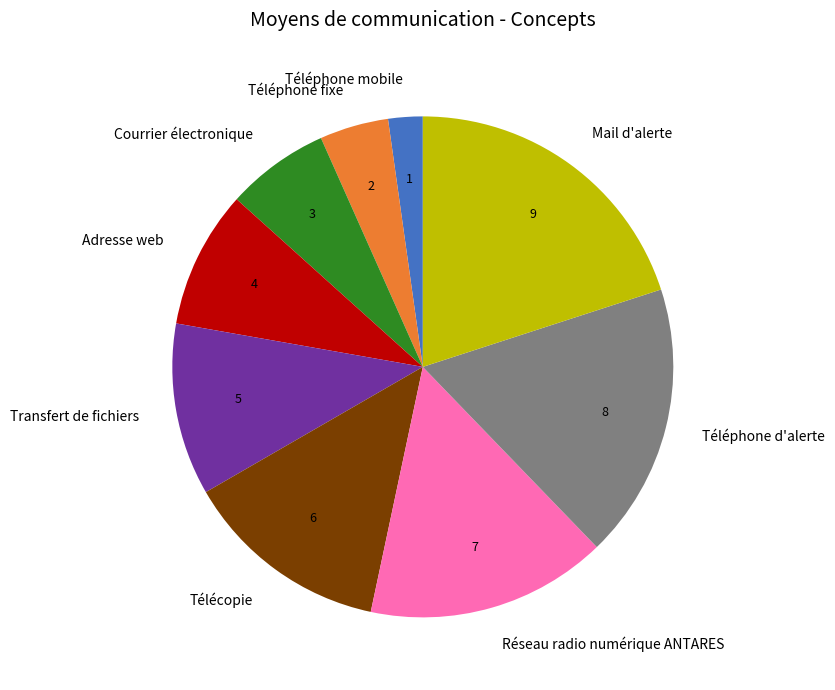

Count the number of slices in the pie.

9